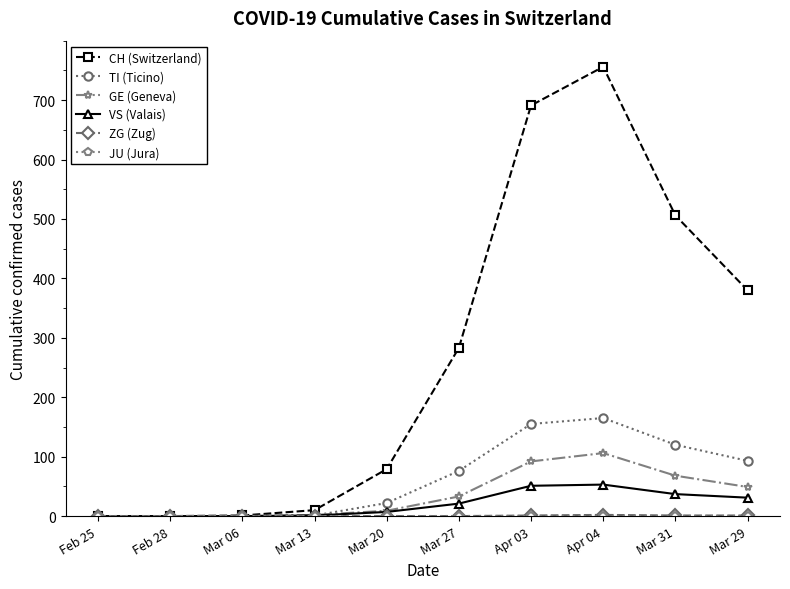

How many lines are shown in the chart?

6